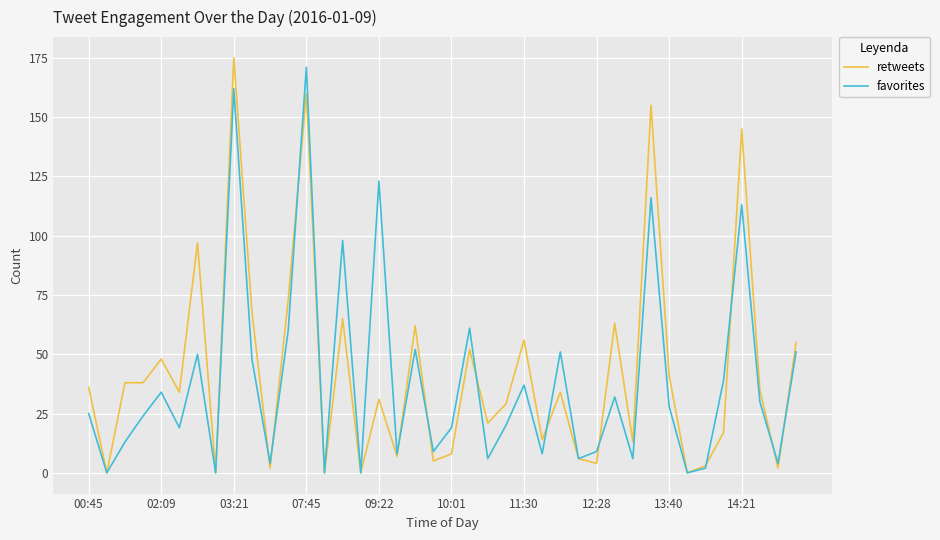

How many lines are shown in the chart?

2